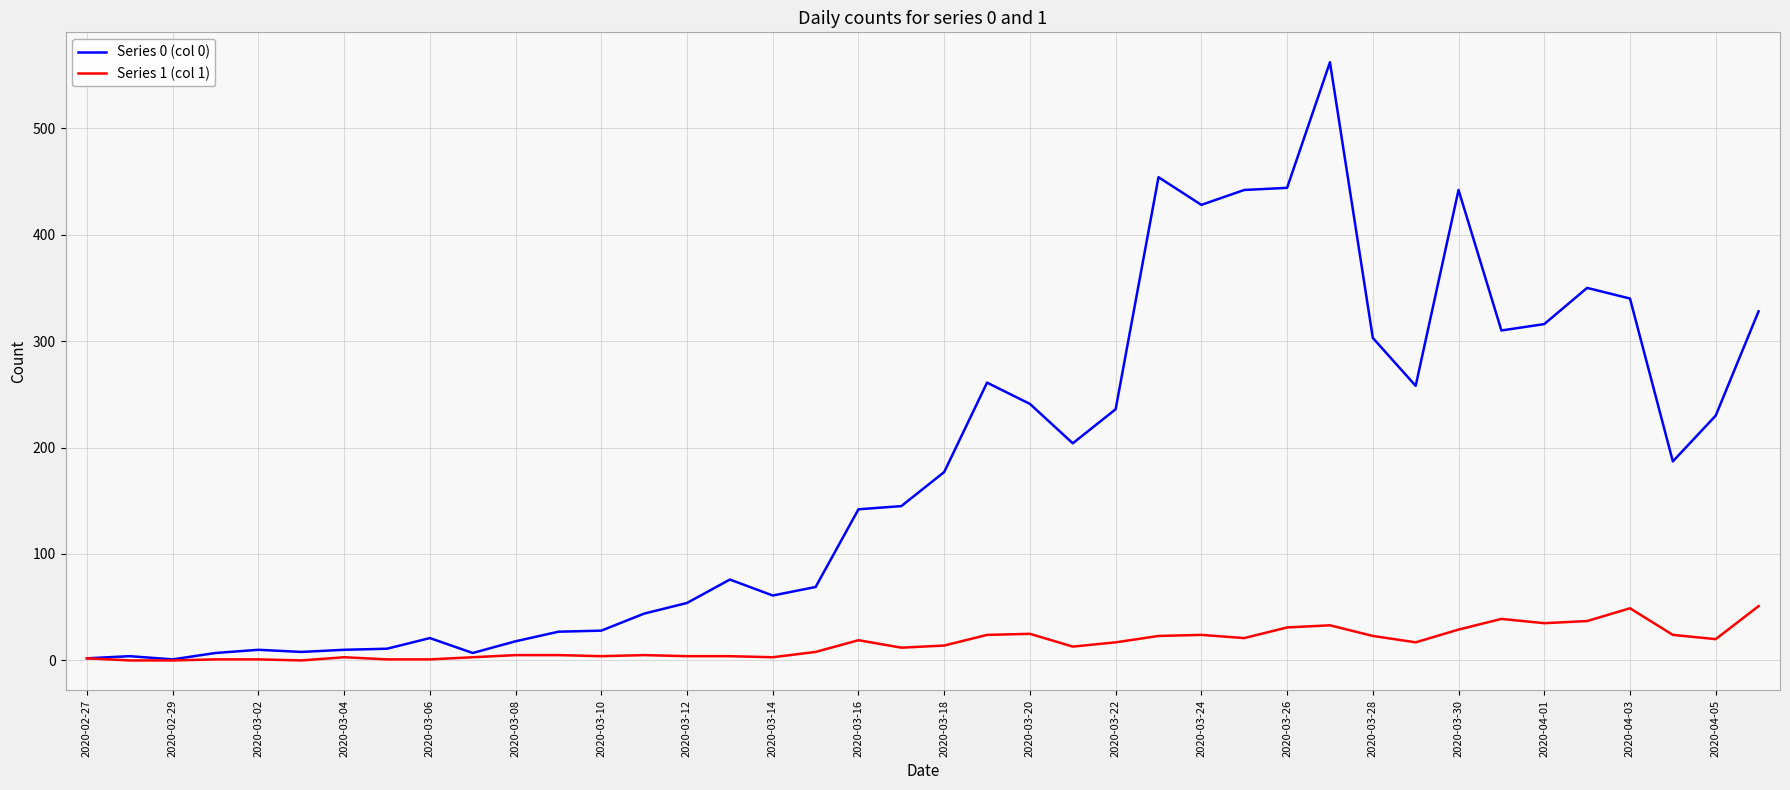

List the series in order of their peak value, lowest first.

Series 1 (col 1), Series 0 (col 0)